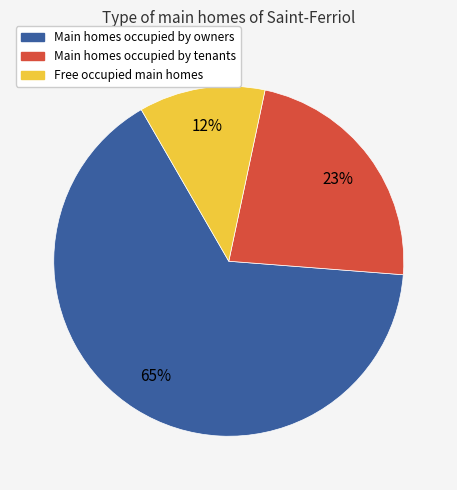

To the nearest percent, what is the average slice percentage?

33%